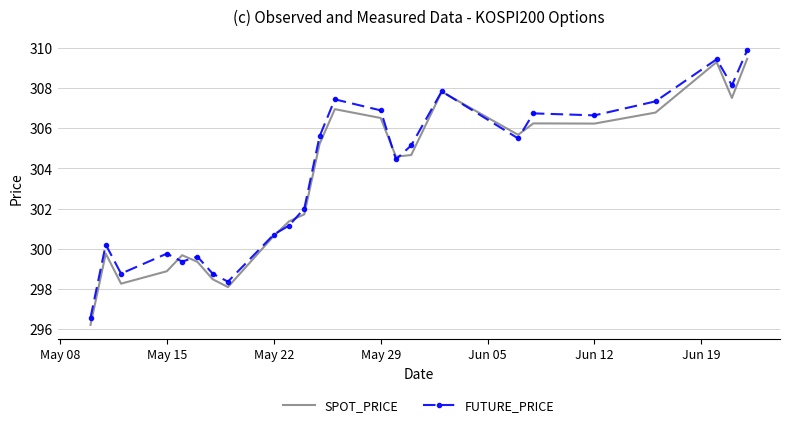

What is the greatest value displayed?

309.9